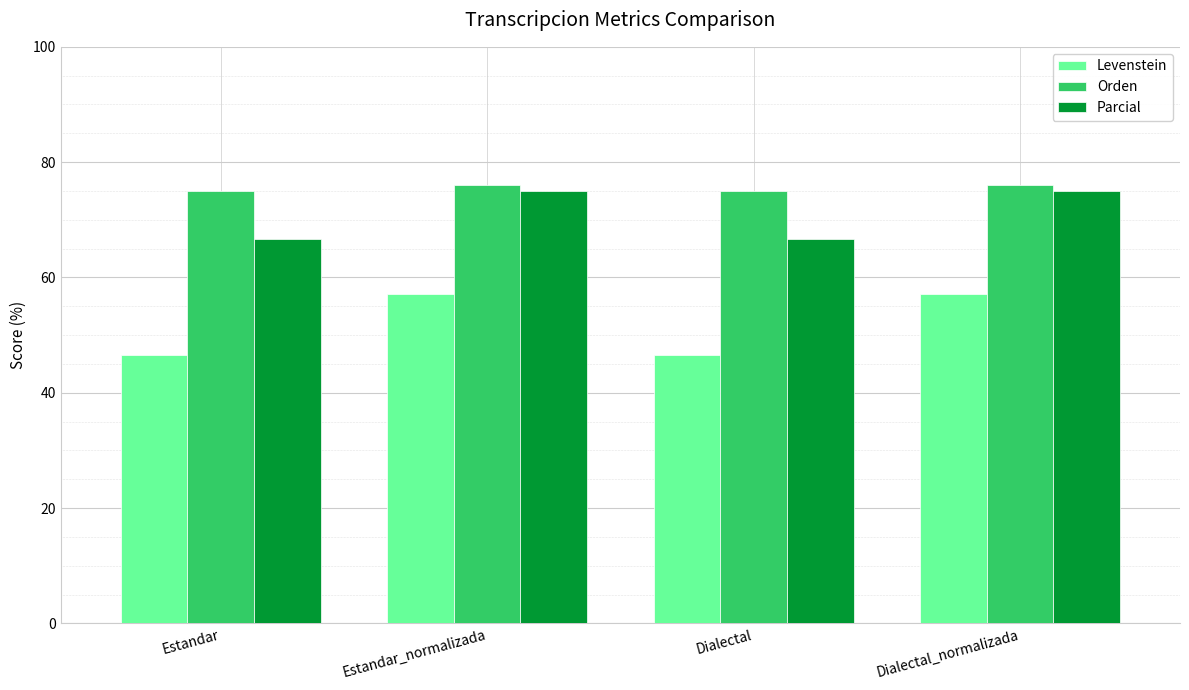

What is the total value across all series at Dialectal_normalizada?

208.2